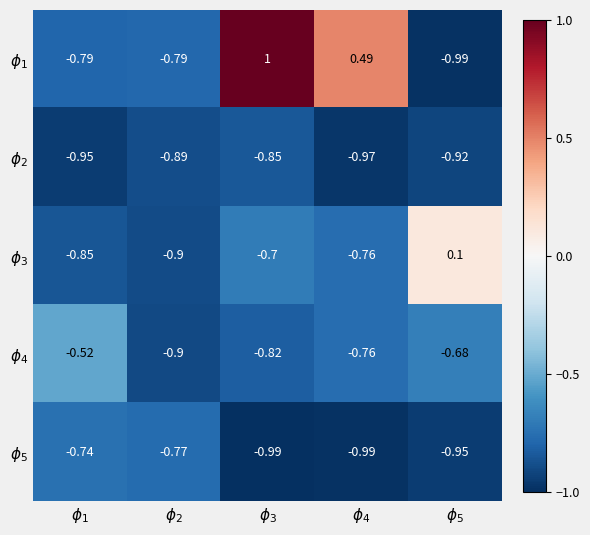

At how many categories does at least one series exceed 0?

3